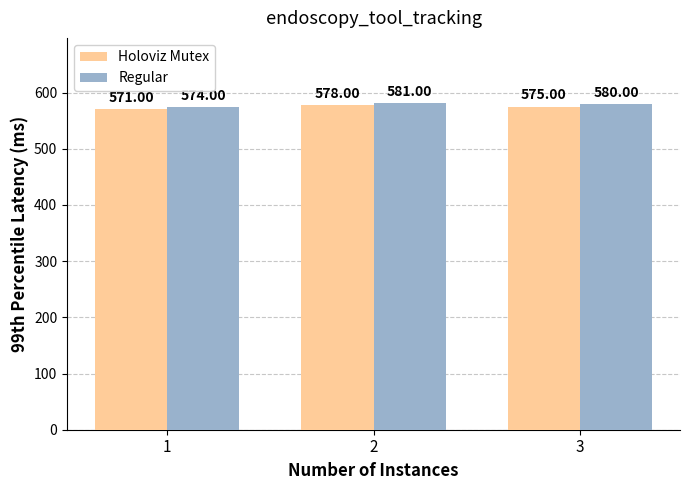

Reading left to right, extract all data points from this chart.

Holoviz Mutex: 1=571	2=578	3=575
Regular: 1=574	2=581	3=580